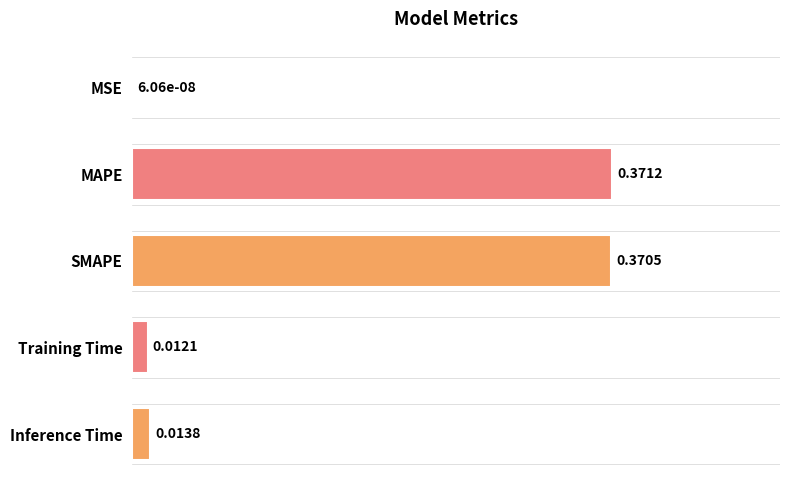

Between SMAPE and MSE, which is larger?

SMAPE